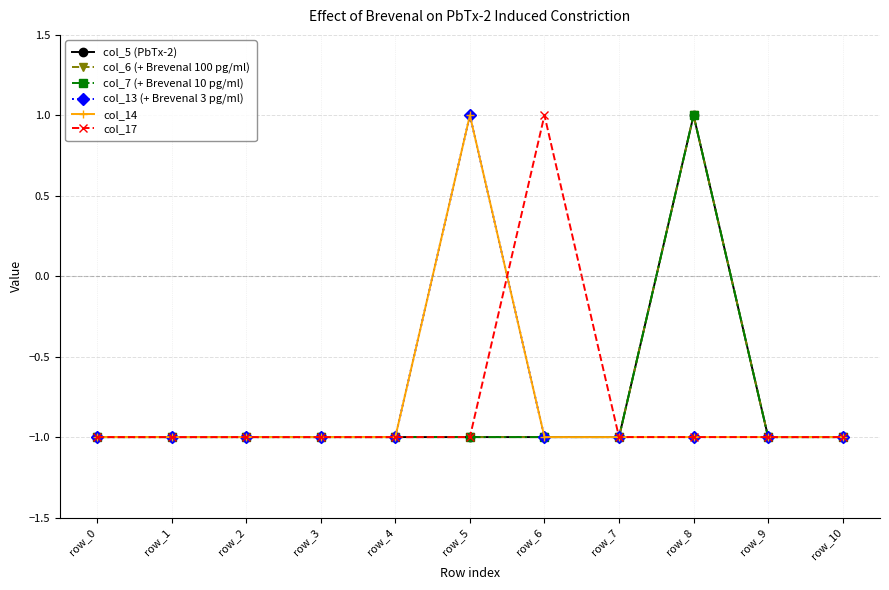

What is the value of the col_7 (+ Brevenal 10 pg/ml) point at the 1st from the left?

-1